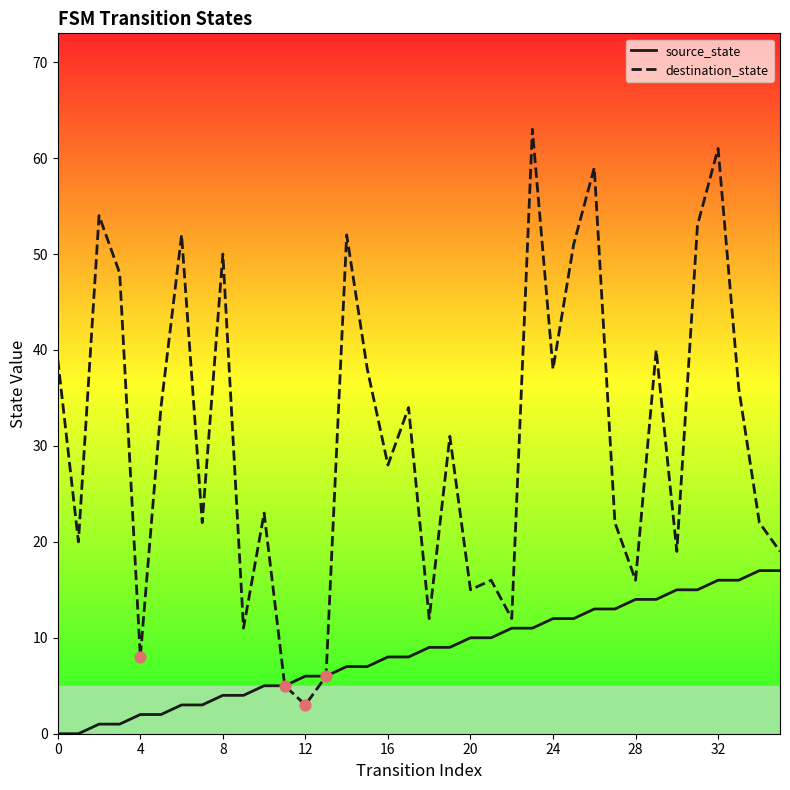

Which series has the largest total across all categories?

destination_state